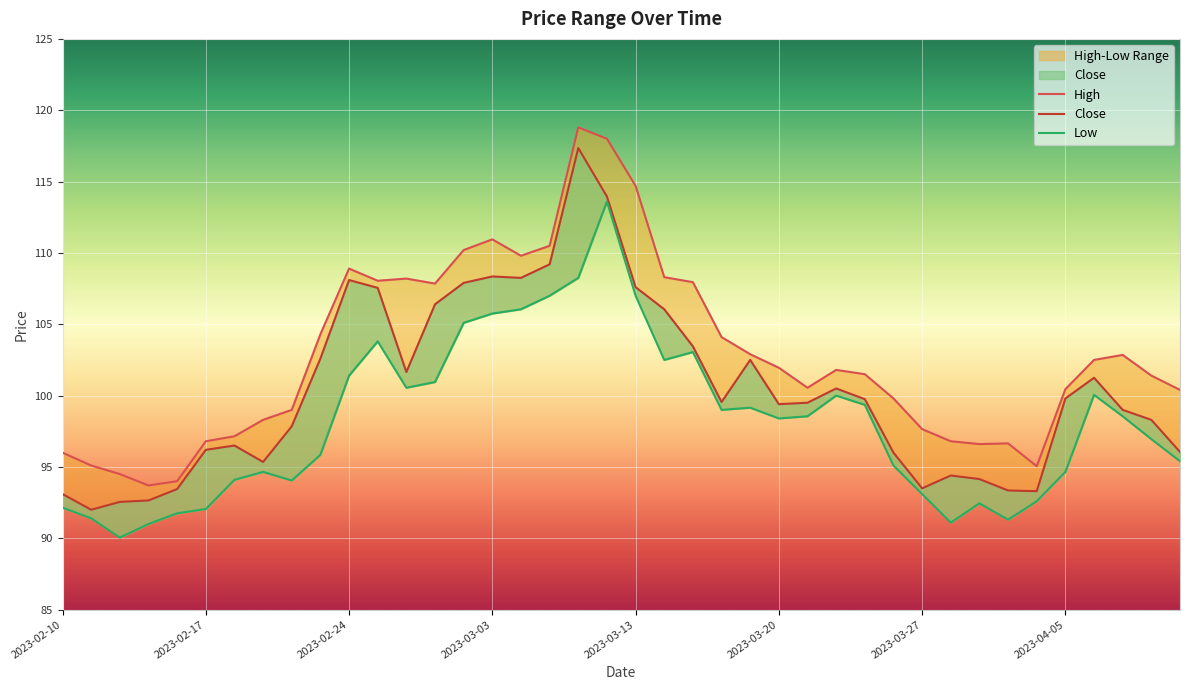

What is the sum of all Close values?

4018.3